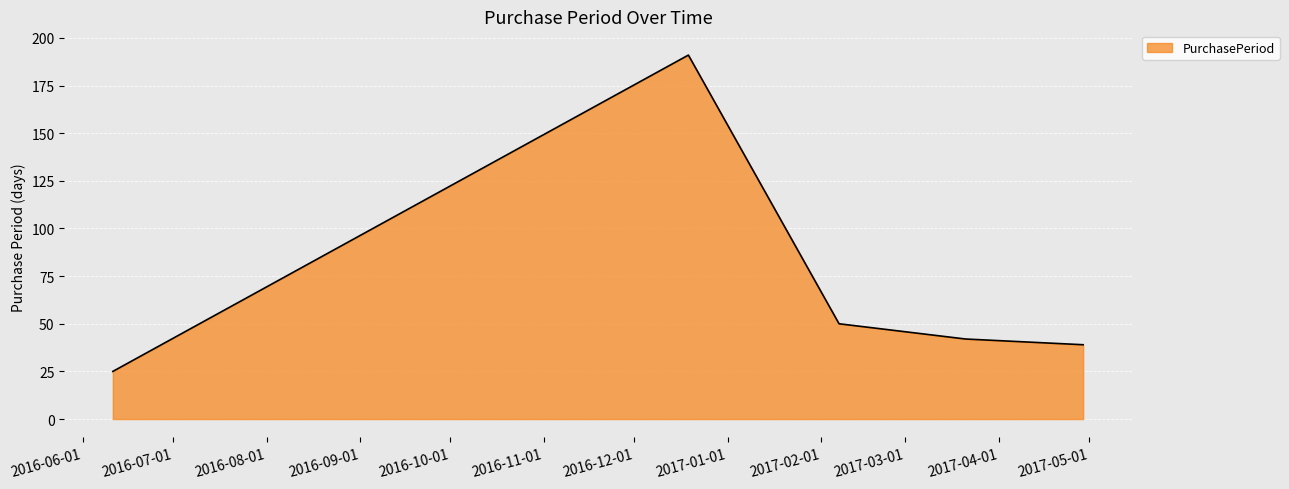

What is the sum of all values?

347